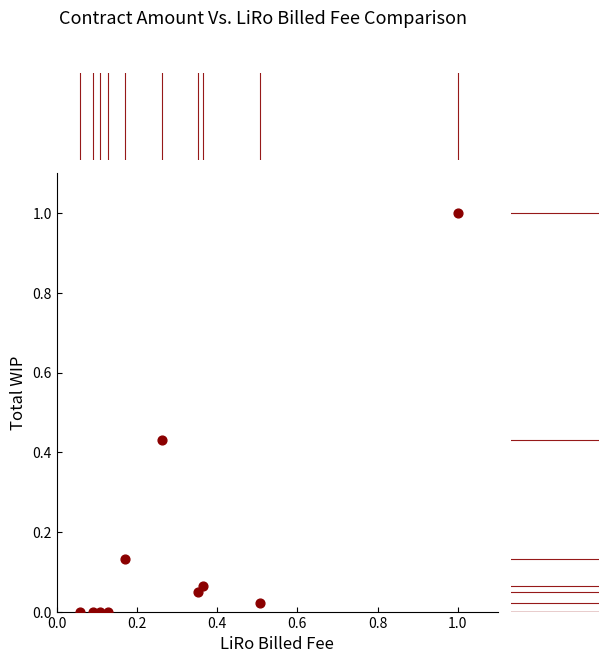

What is the range of Y values (max minus min)?

1.0